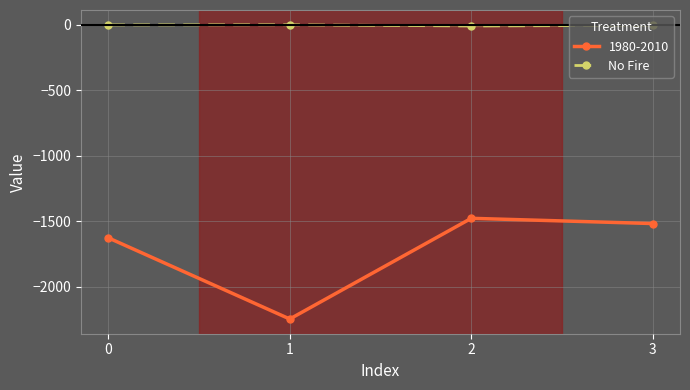

Does the chart have visible grid lines?

Yes